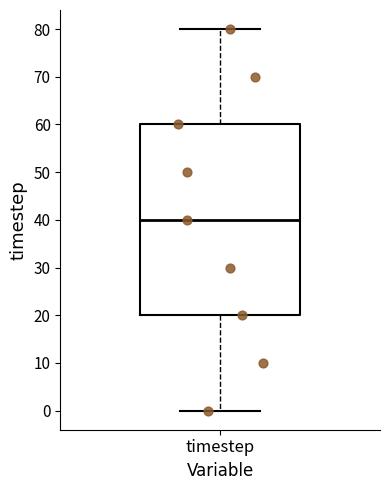

Where does the lower whisker of the box for timestep end on the y-axis? The values are not printed on the chart, so give them approximately, as read against the axis.

0